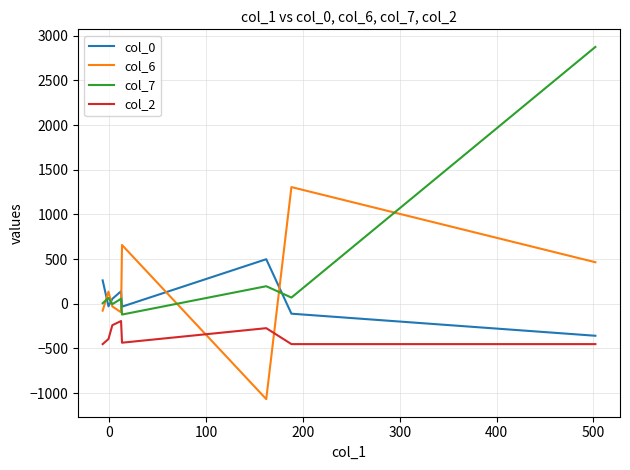

How many values in col_0 are below zero?

4